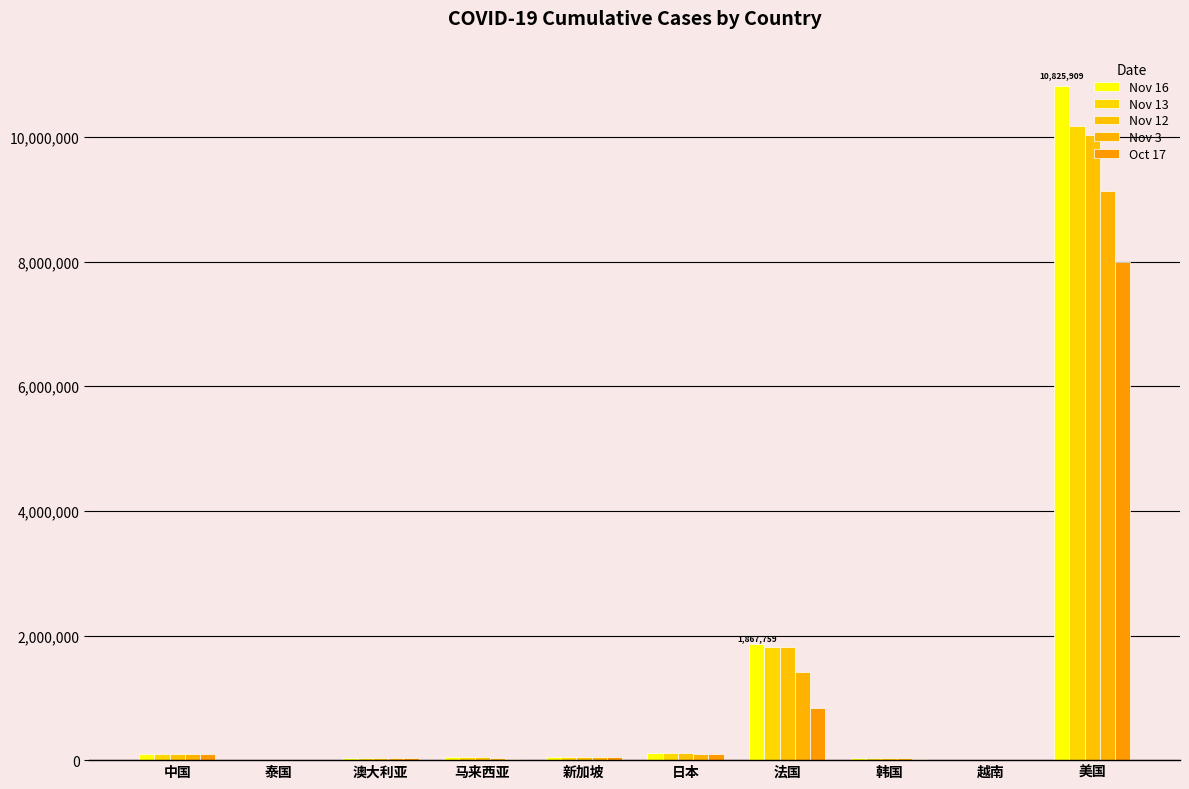

List the series in order of their peak value, highest first.

Nov 16, Nov 13, Nov 12, Nov 3, Oct 17